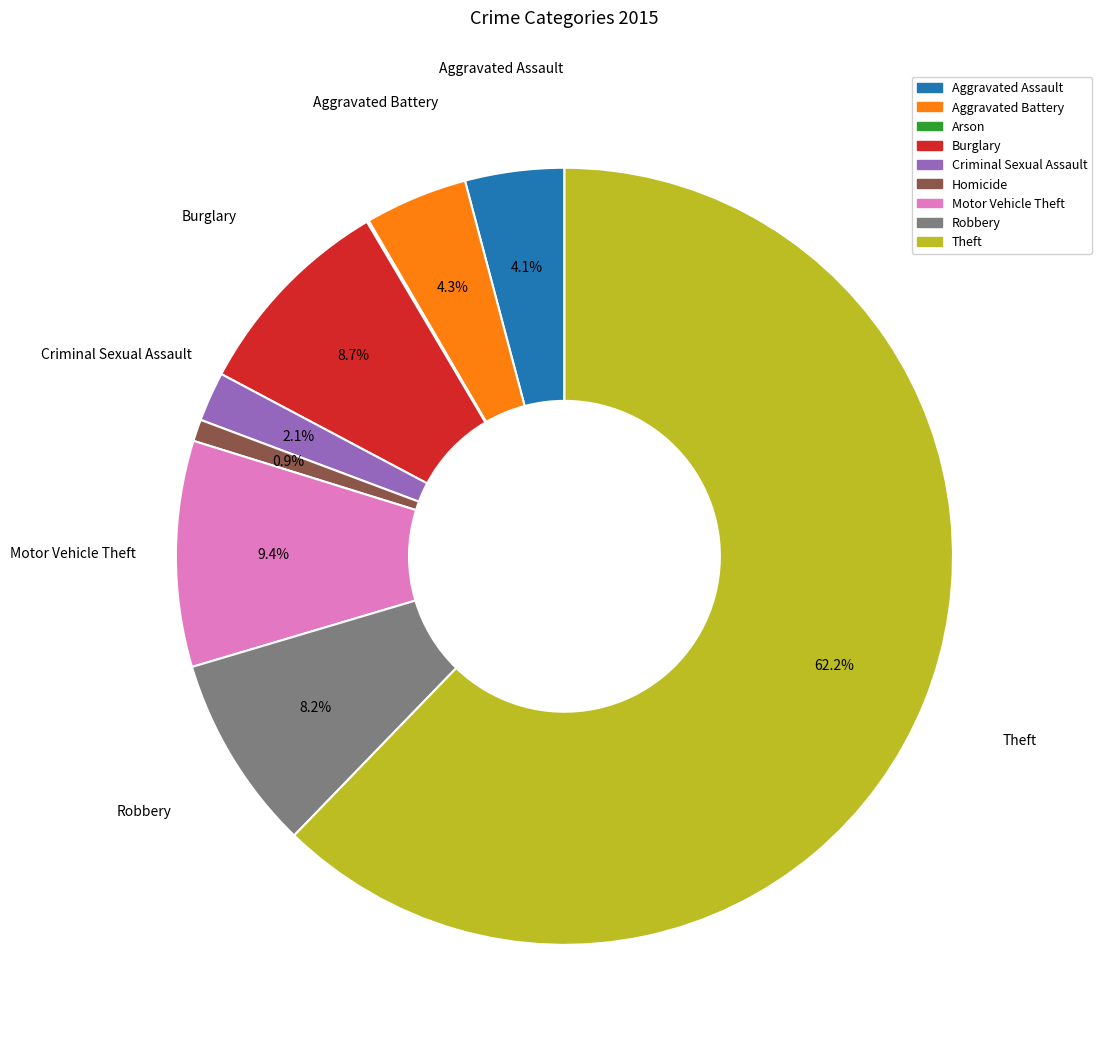

What is the majority slice?

Theft